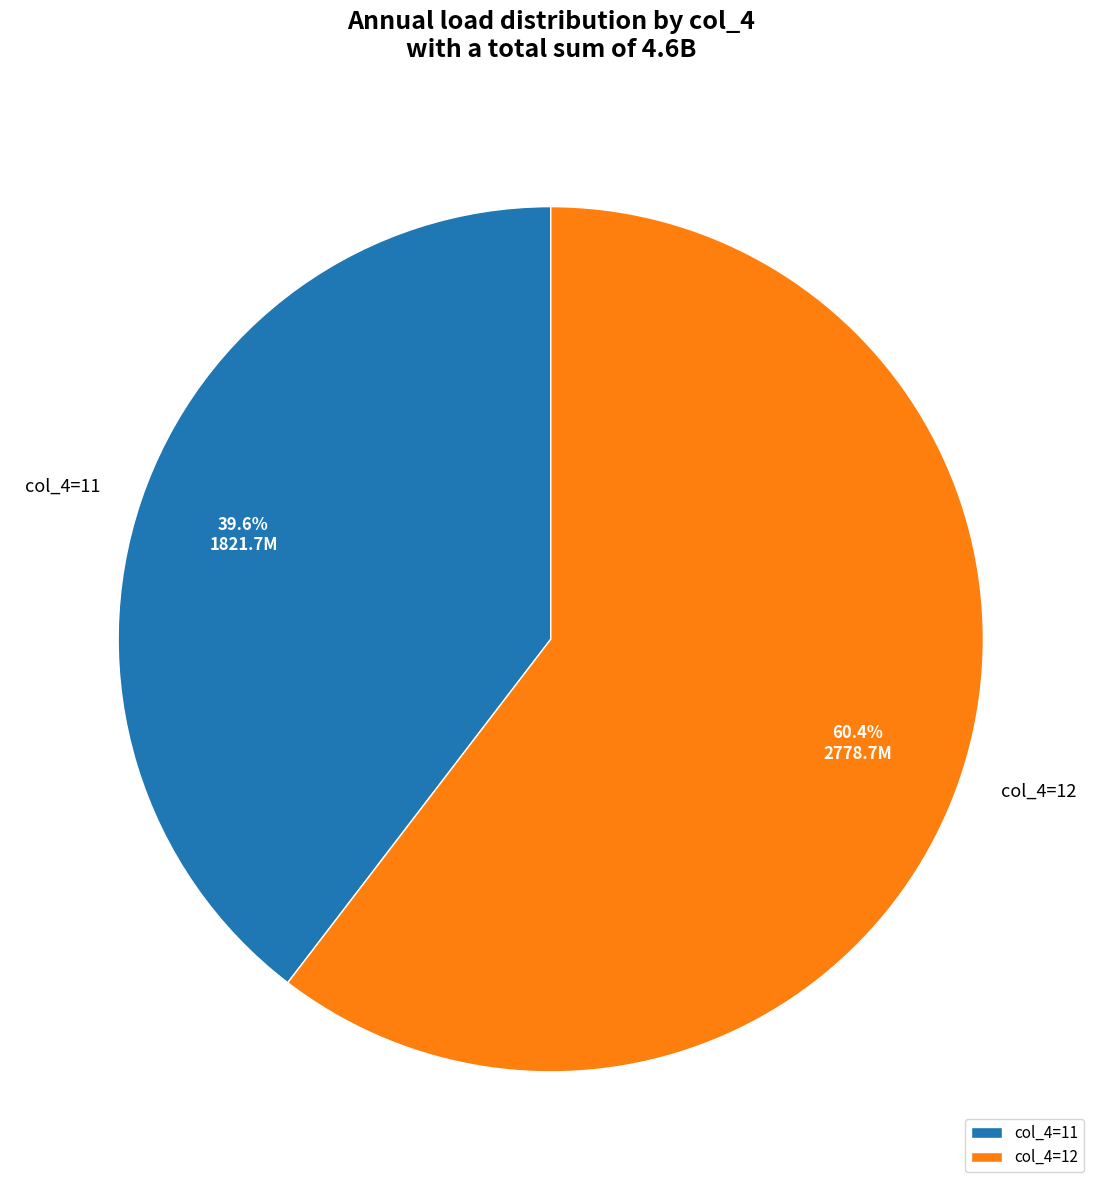

Rank the categories by value from lowest to highest.

col_4=11, col_4=12